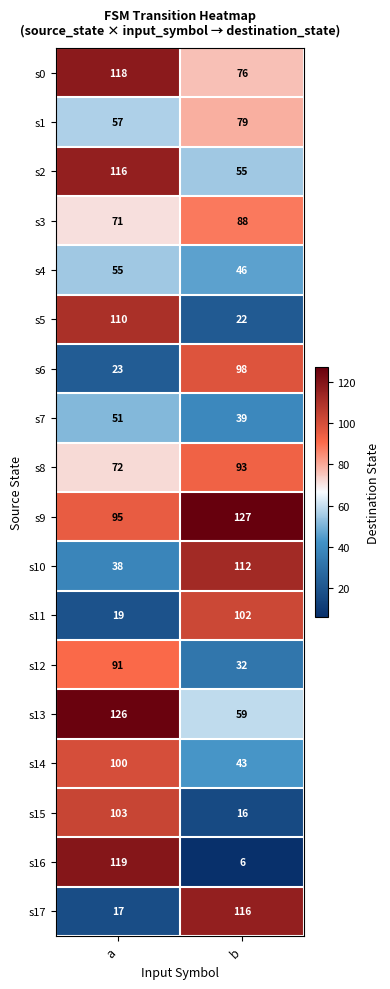

What is the minimum value for s4?

46